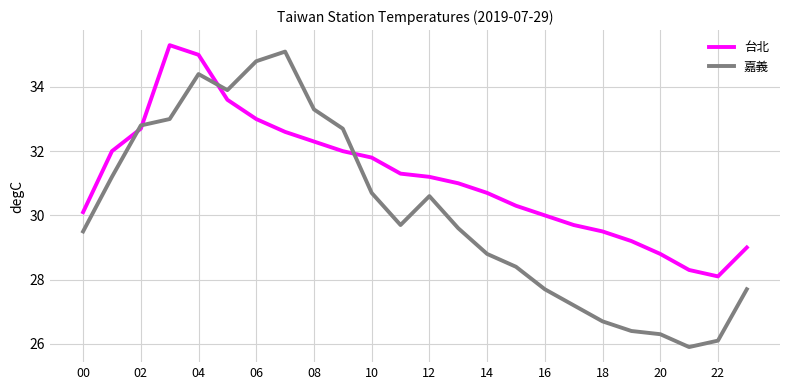

List the series in order of their overall mean, lowest first.

嘉義, 台北